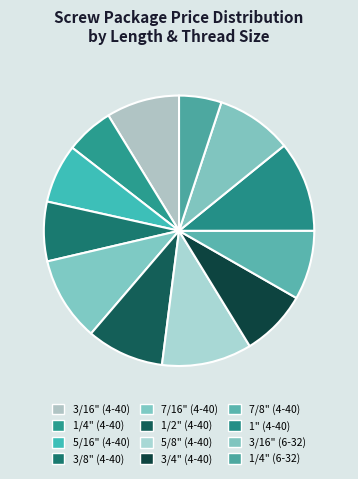

What is the change in value from 5/16" (4-40) to 5/8" (4-40)?

+5.2